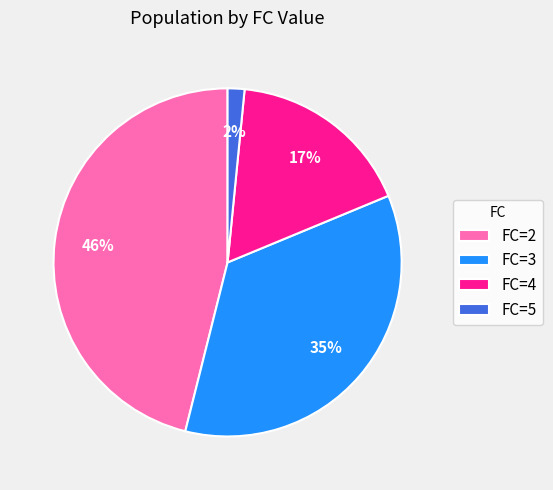

Combined, do FC=2 and FC=4 account for over 50%?

Yes